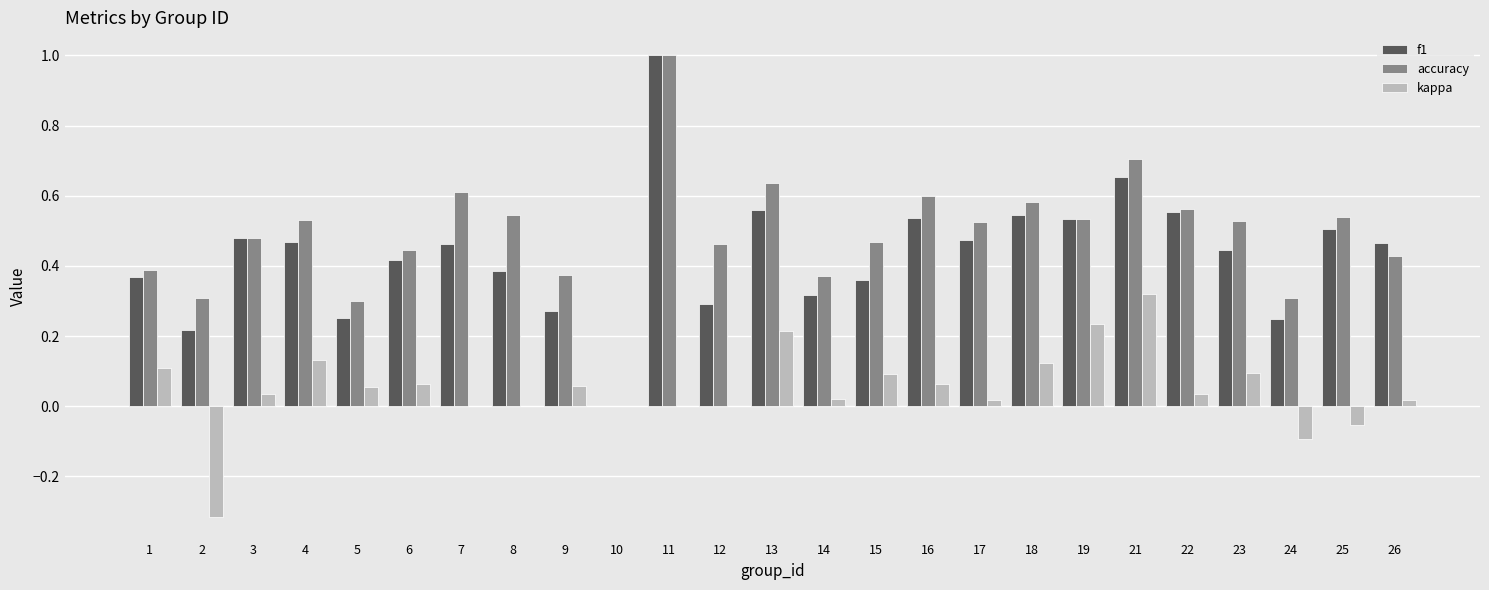

Is the value of f1 at 3 greater than the value of kappa at 18?

Yes